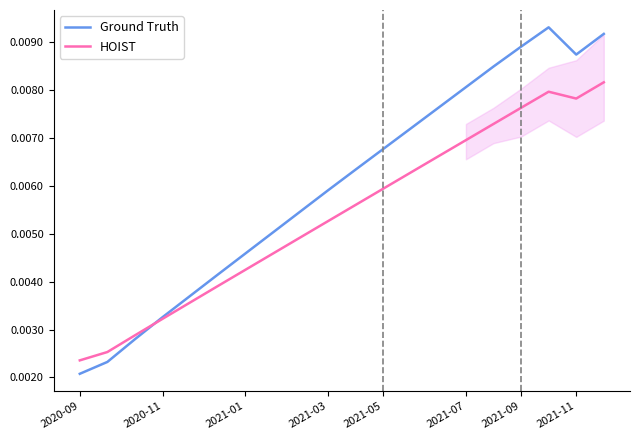

Does the chart have visible grid lines?

No